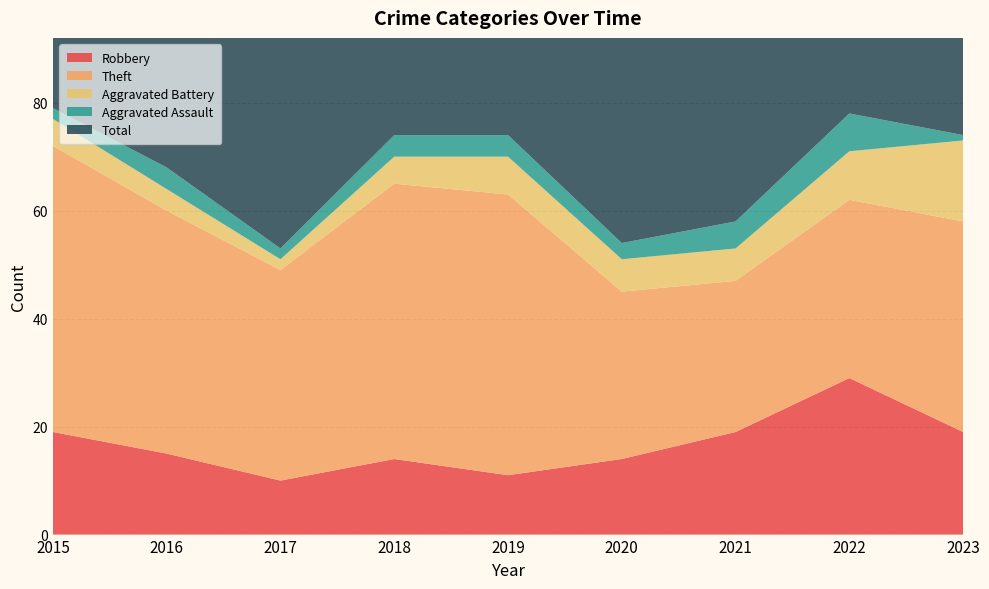

Reading left to right, transcribe all the data shown in this chart.

Robbery: 2015=19	2016=15	2017=10	2018=14	2019=11	2020=14	2021=19	2022=29	2023=19
Theft: 2015=53	2016=45	2017=39	2018=51	2019=52	2020=31	2021=28	2022=33	2023=39
Aggravated Battery: 2015=5	2016=4	2017=2	2018=5	2019=7	2020=6	2021=6	2022=9	2023=15
Aggravated Assault: 2015=2	2016=4	2017=2	2018=4	2019=4	2020=3	2021=5	2022=7	2023=1
Total: 2015=79	2016=69	2017=55	2018=74	2019=74	2020=55	2021=58	2022=80	2023=76